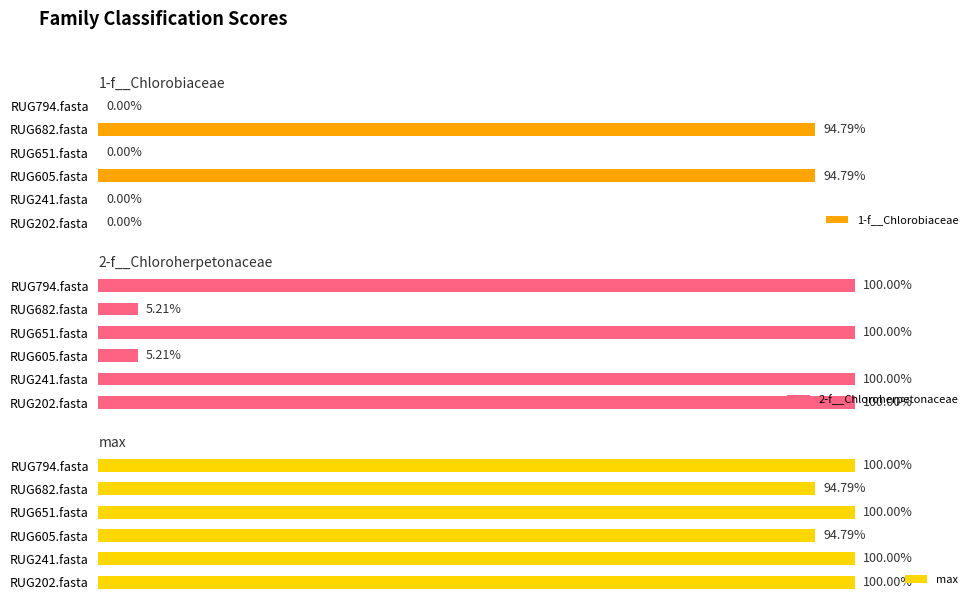

How many bars are there in total?

18